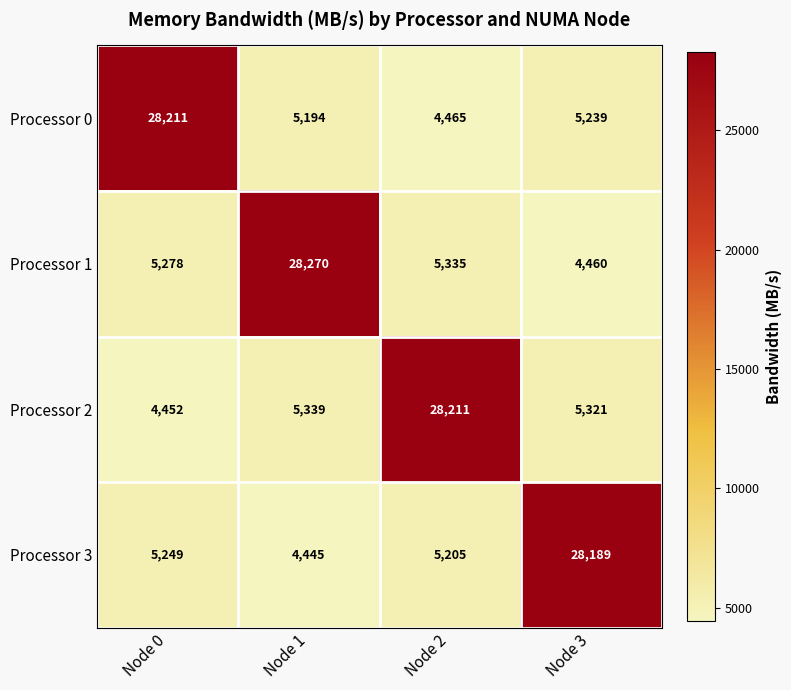

Is it true that Processor 0 equals 5239 at Node 3?

True